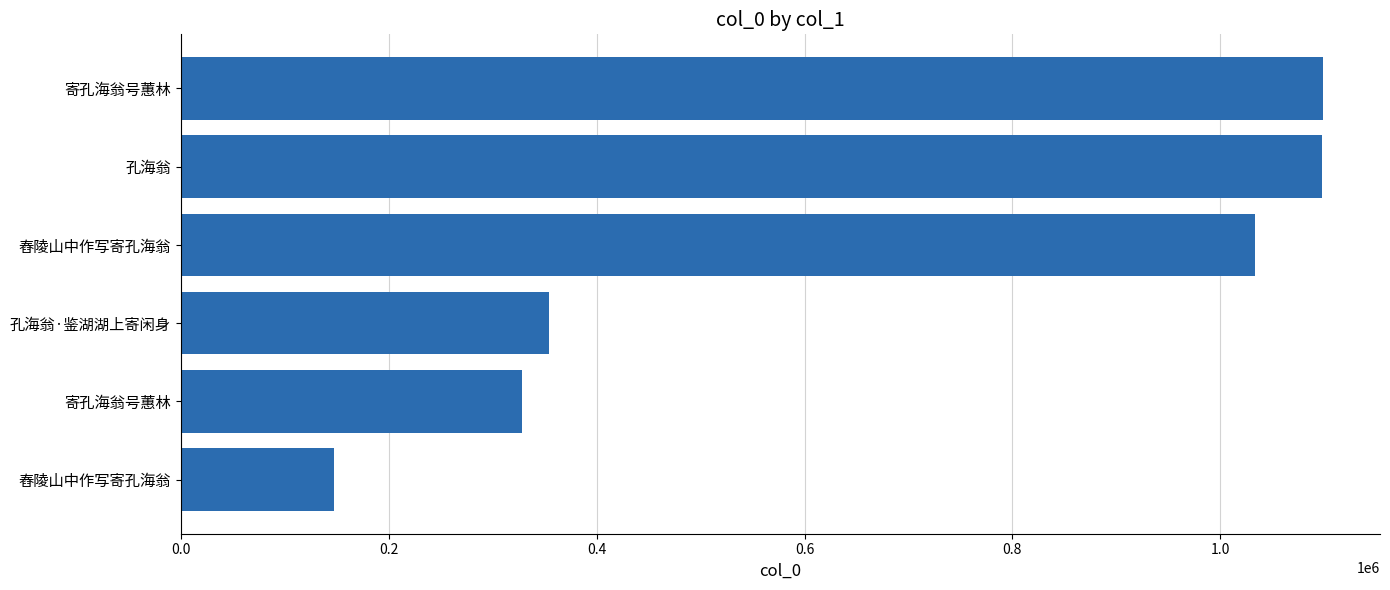

Count the number of categories in the chart.

6